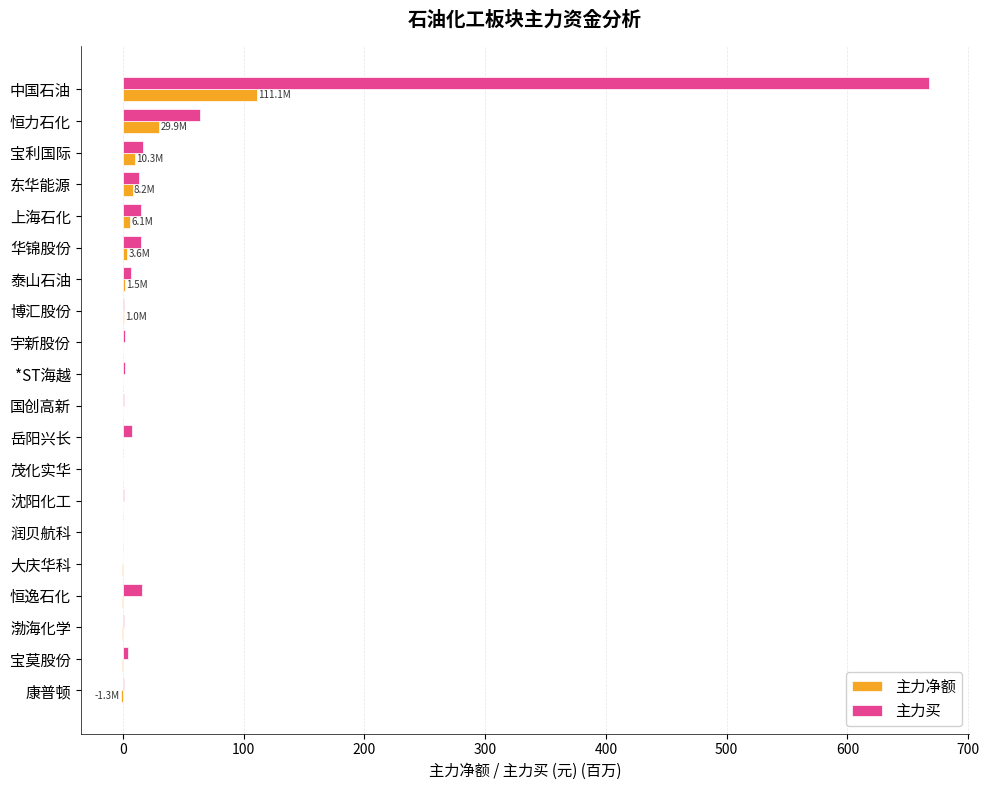

What is the sum of all 主力买 values?

834.9